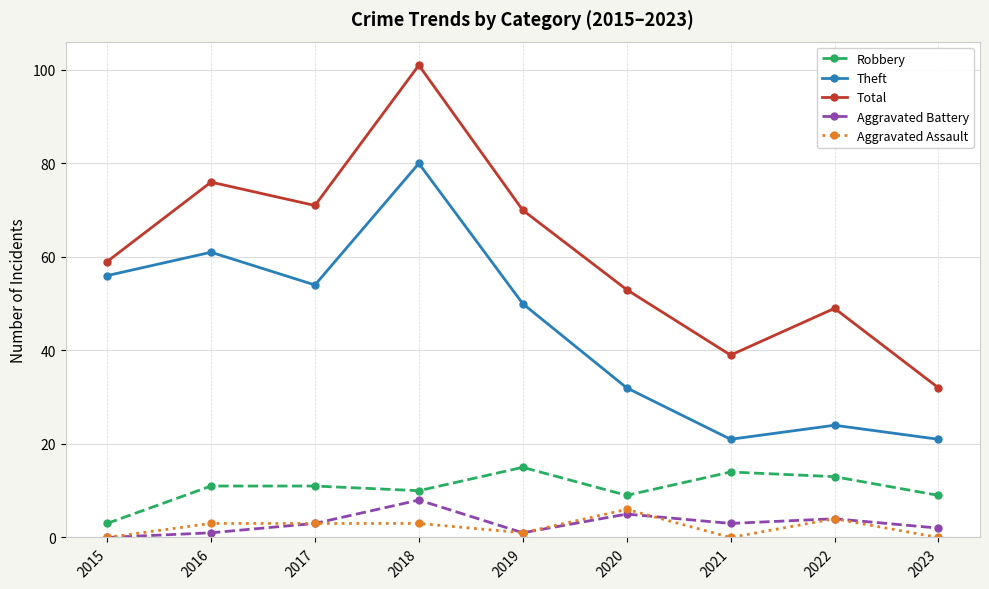

At which label is Aggravated Battery closest to 4?

2022